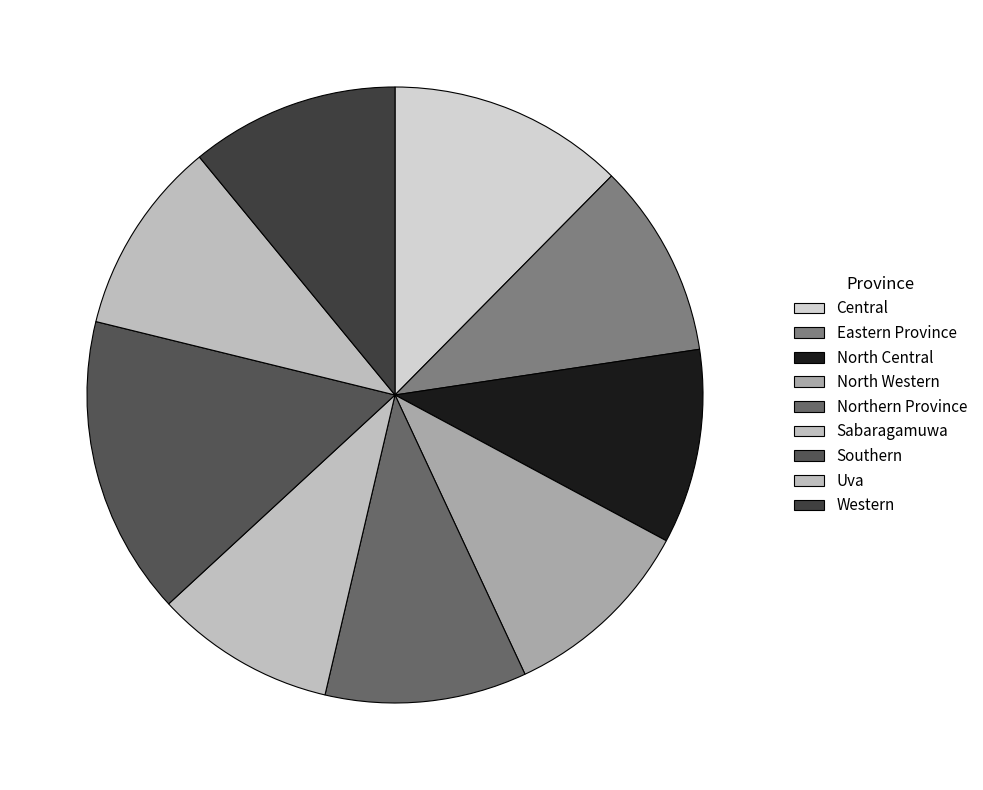

True or false: North Western accounts for 3% of the total.

False